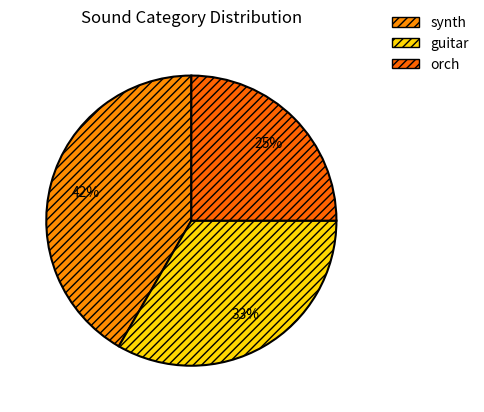

Which category has the biggest portion of the pie?

synth